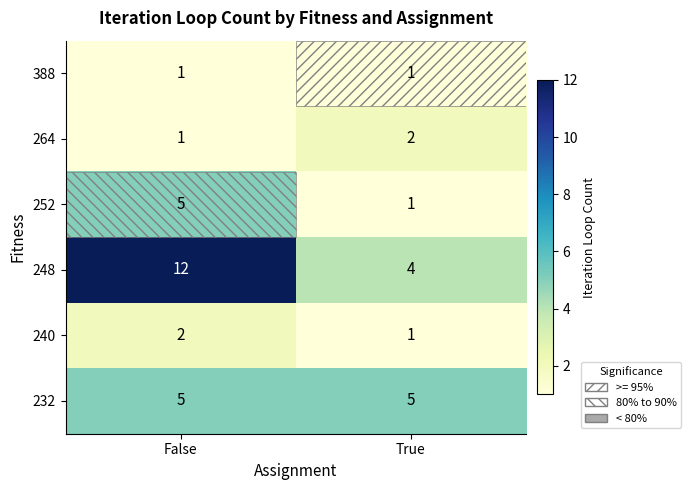

Which label corresponds to the largest value in the chart?

False